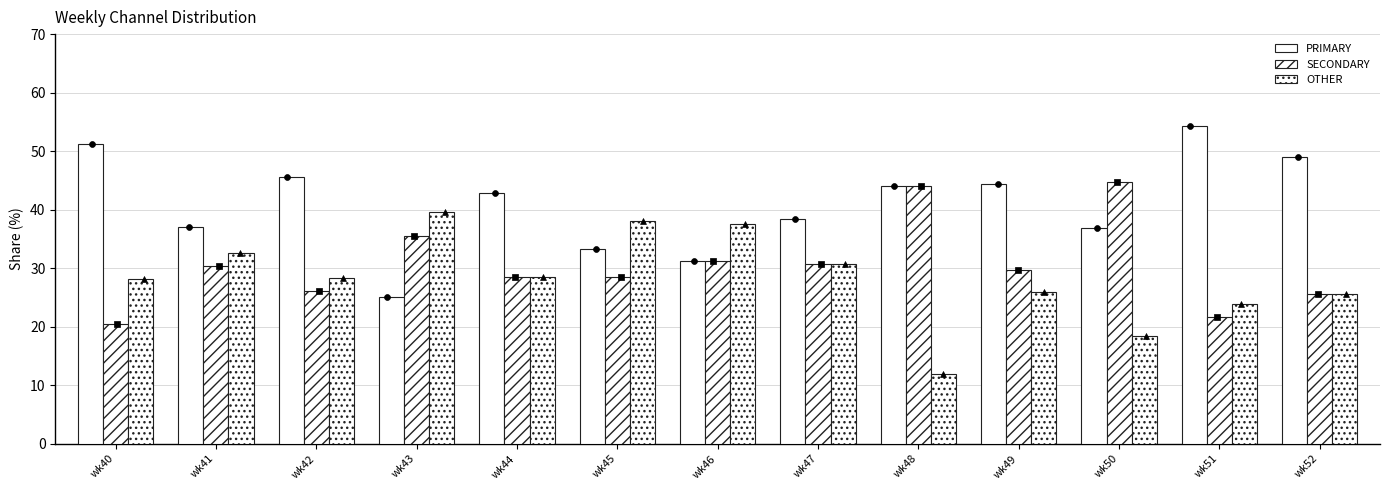

Which series reaches the maximum Y coordinate?

PRIMARY